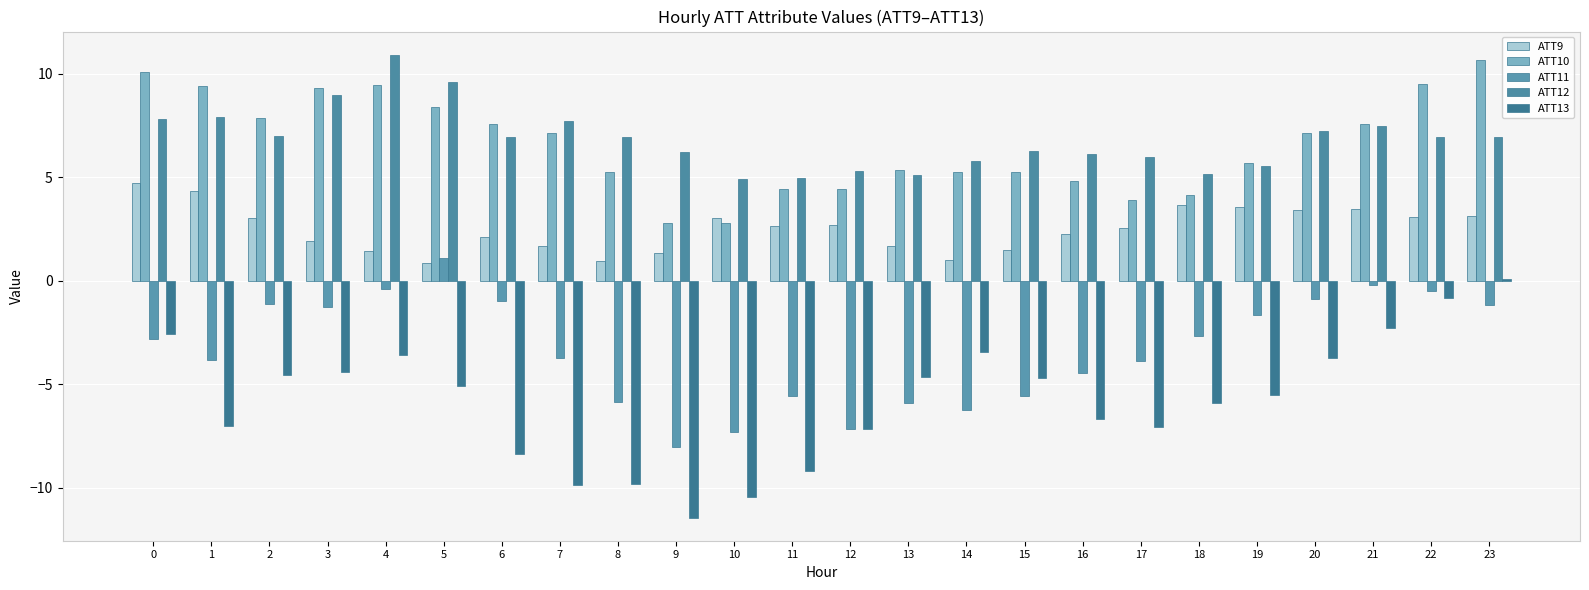

What is the greatest value displayed?

10.9